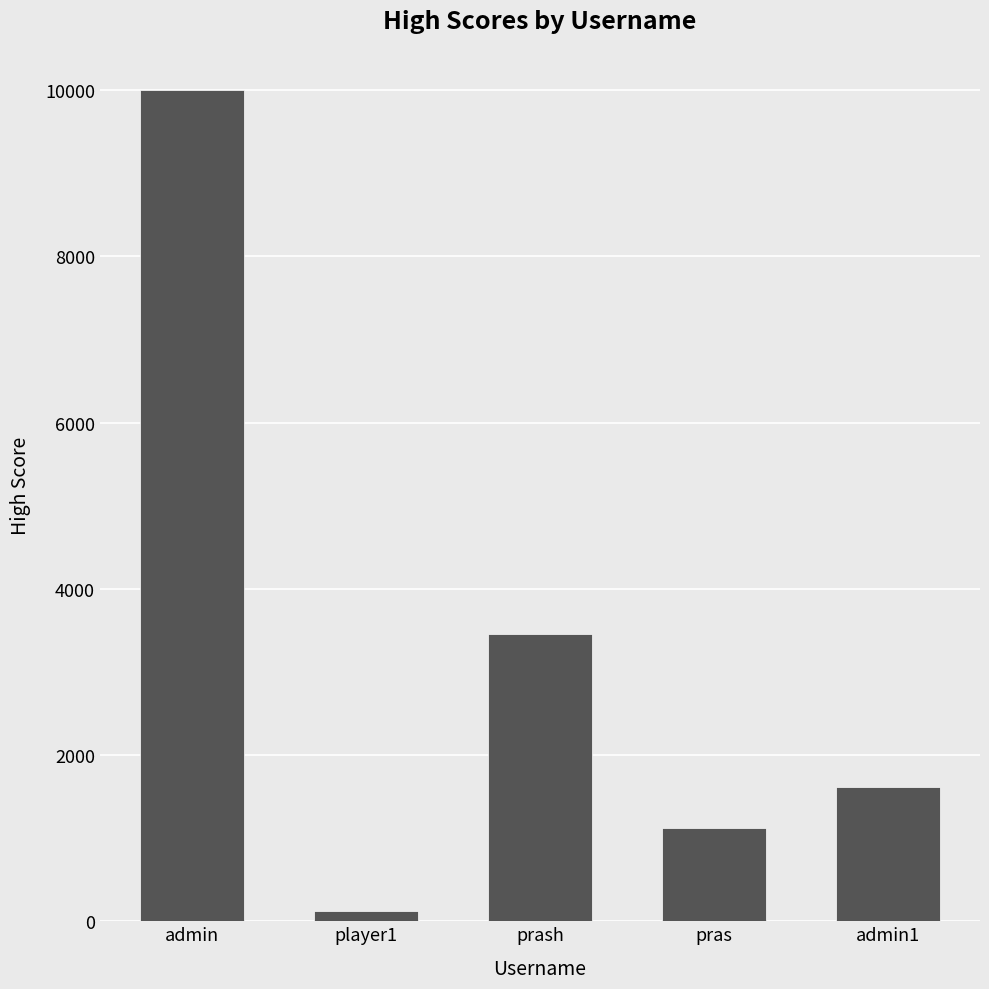

Does the chart contain stacked bars?

No